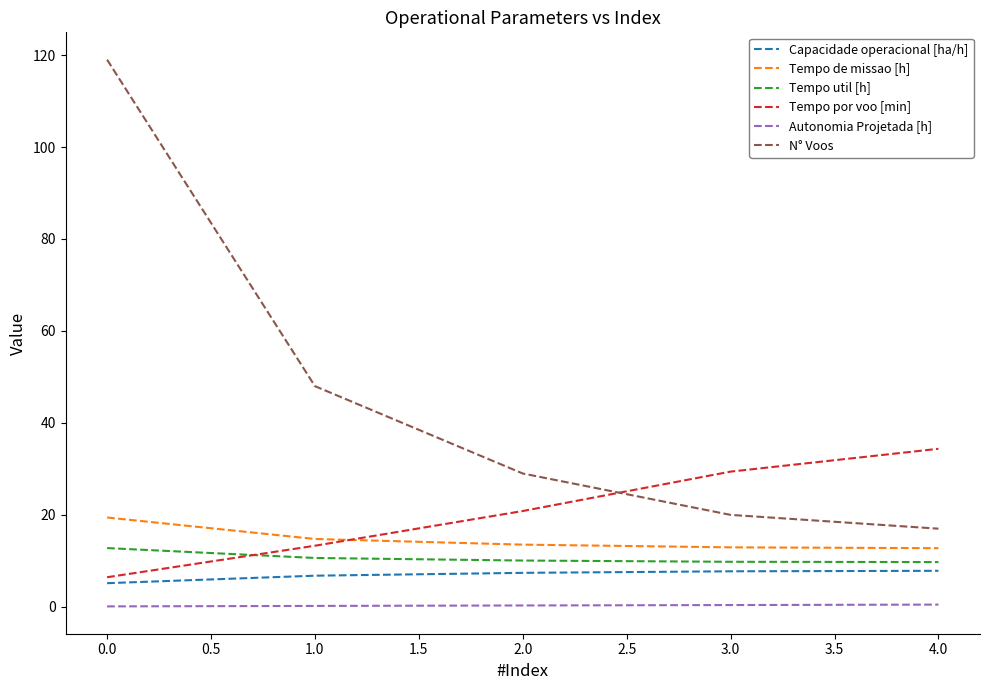

True or false: Tempo de missao [h] and N° Voos cross at least once.

False